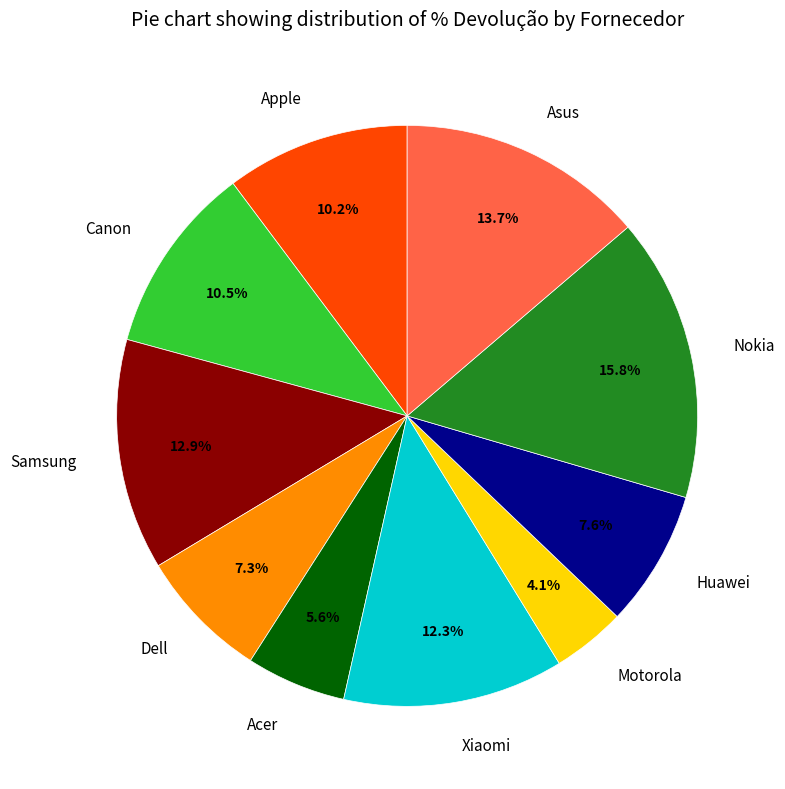

To the nearest percent, what is the average slice percentage?

10%